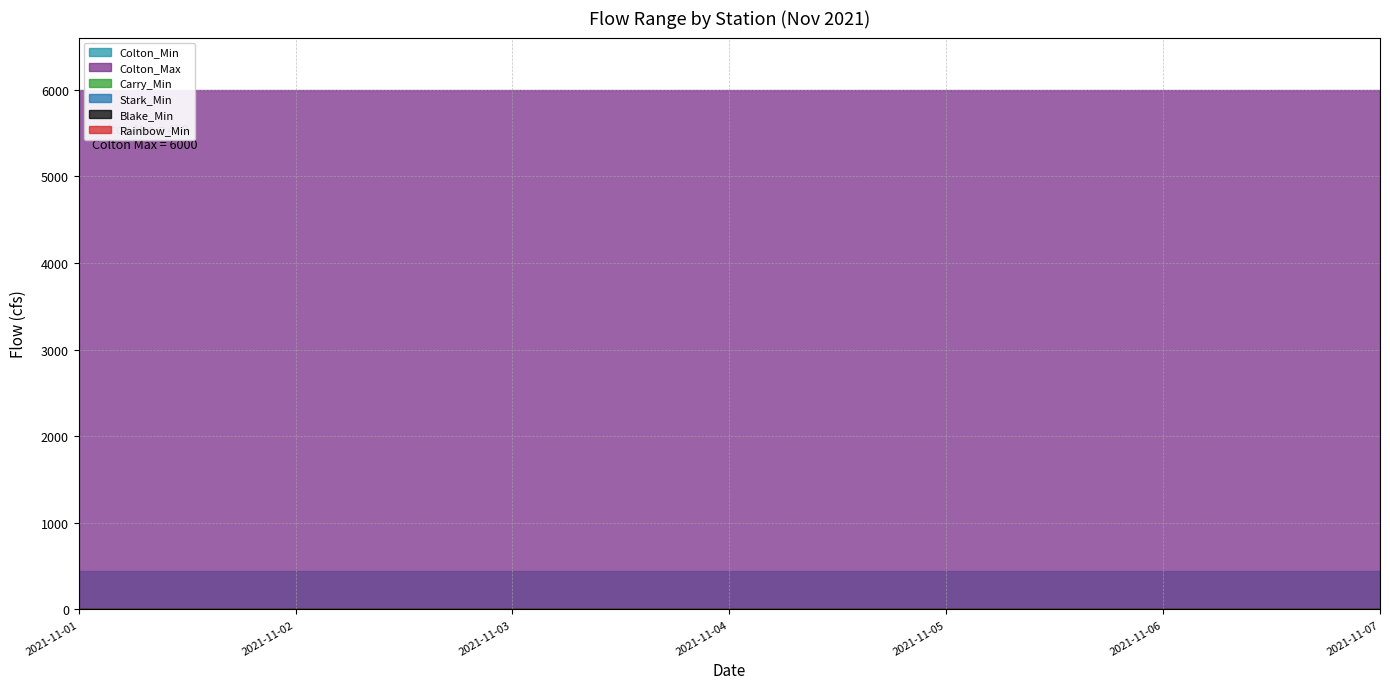

True or false: Rainbow_Min and Colton_Max intersect in this chart.

False